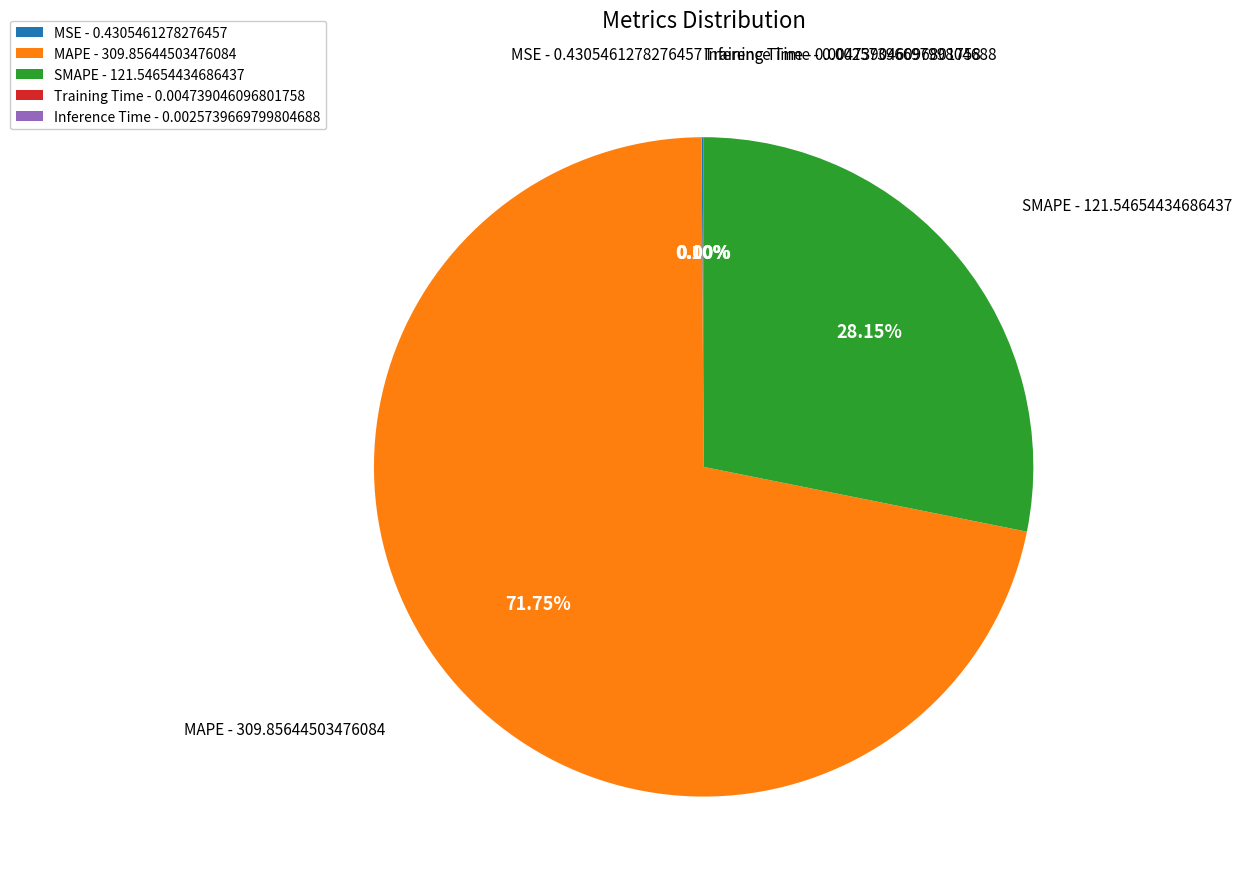

Is there any slice that represents more than half of the pie?

Yes